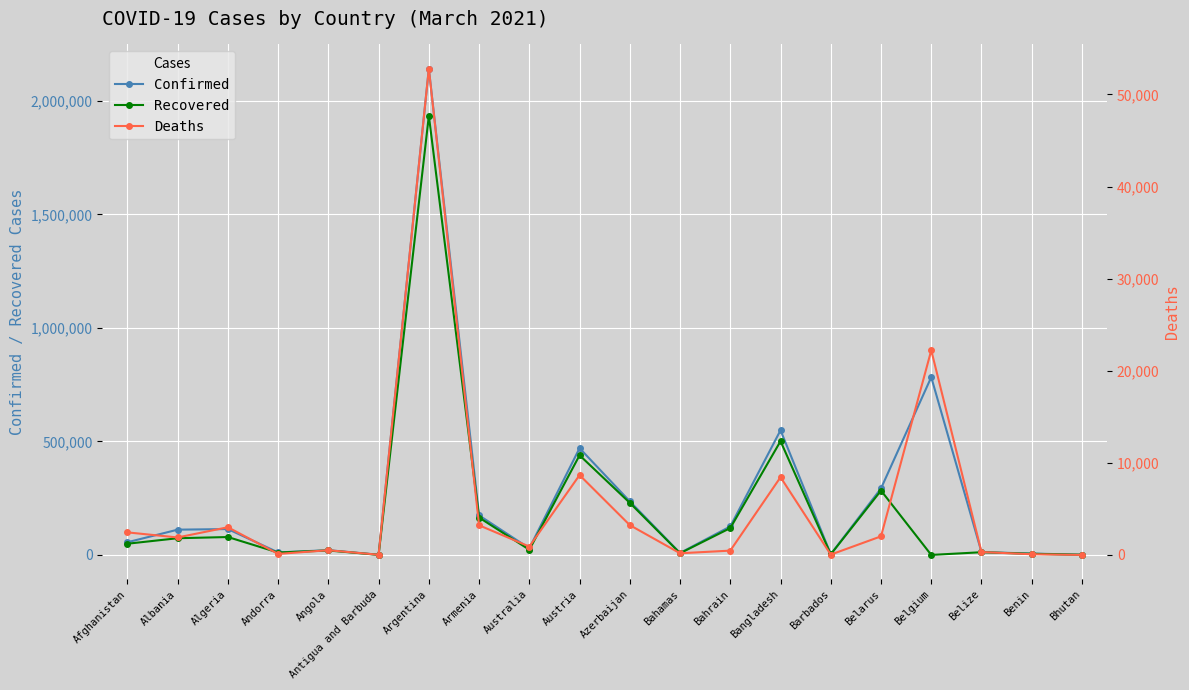

What is the label of the 1st point from the left?

Afghanistan